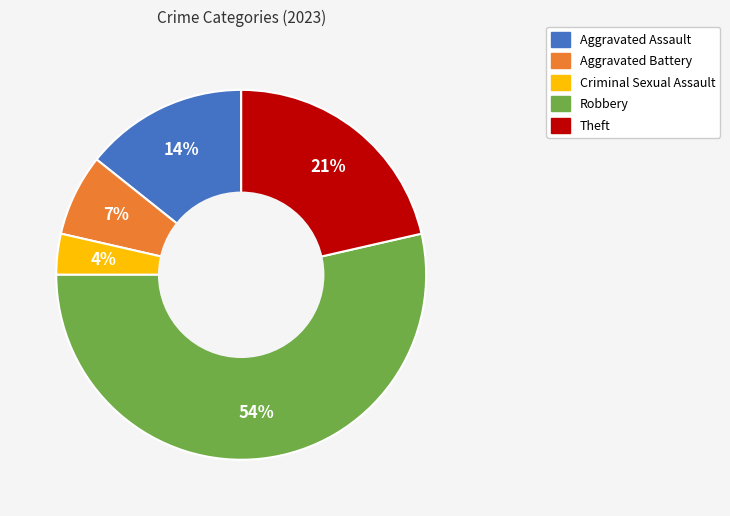

Is Aggravated Assault the majority of the pie?

No